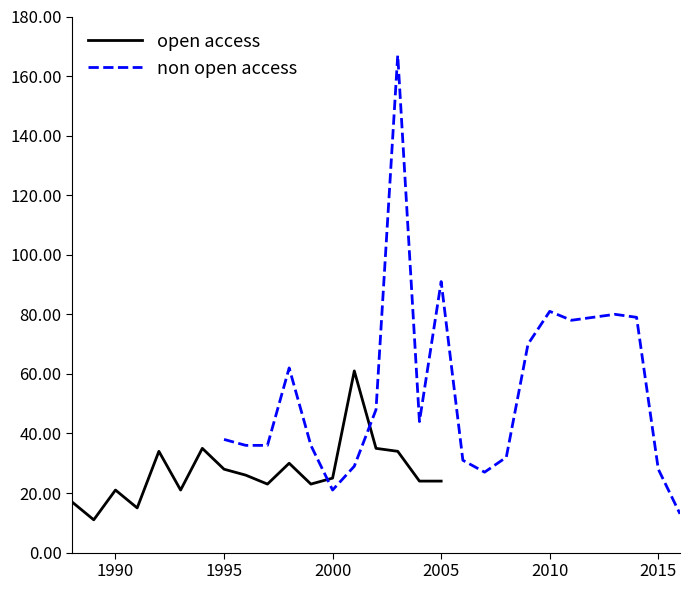

At which label does crossref first exceed 34?

1994